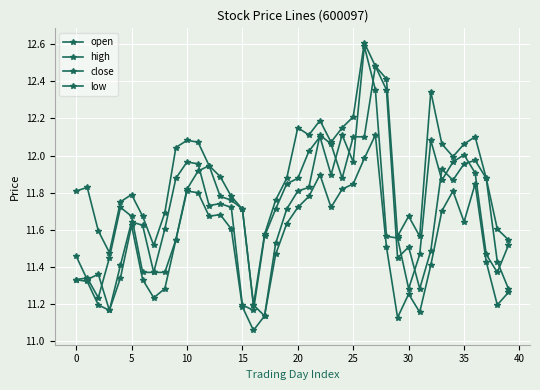

Is this an area chart (filled region under the line)?

No